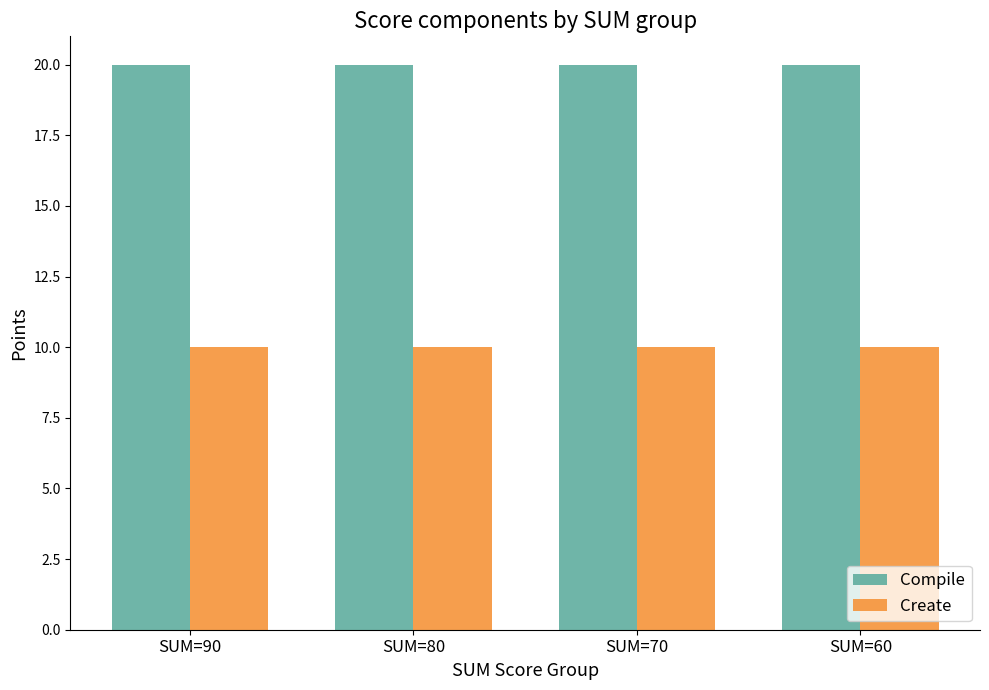

What is the spread (max minus min) of values at SUM=70?

10